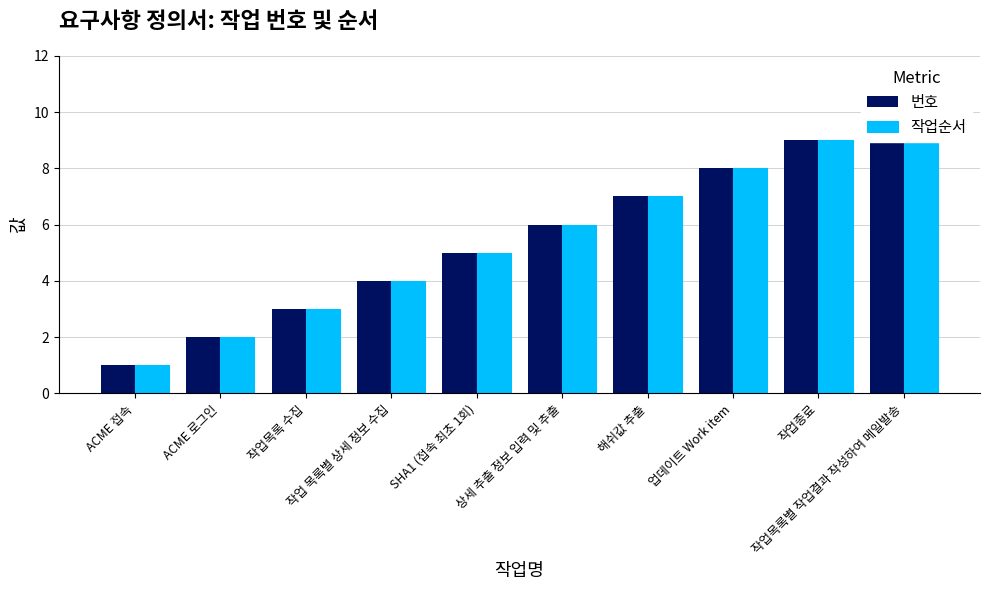

What value does the 번호 series have at ACME 로그인?

2